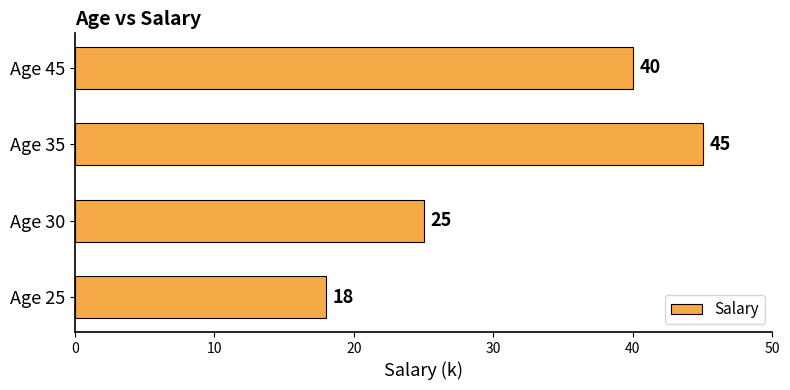

How many bars are there in total?

4